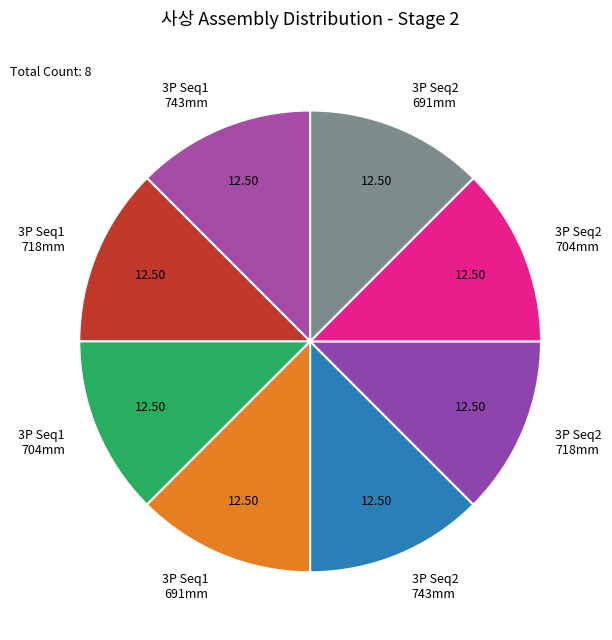

Count the number of slices in the pie.

8